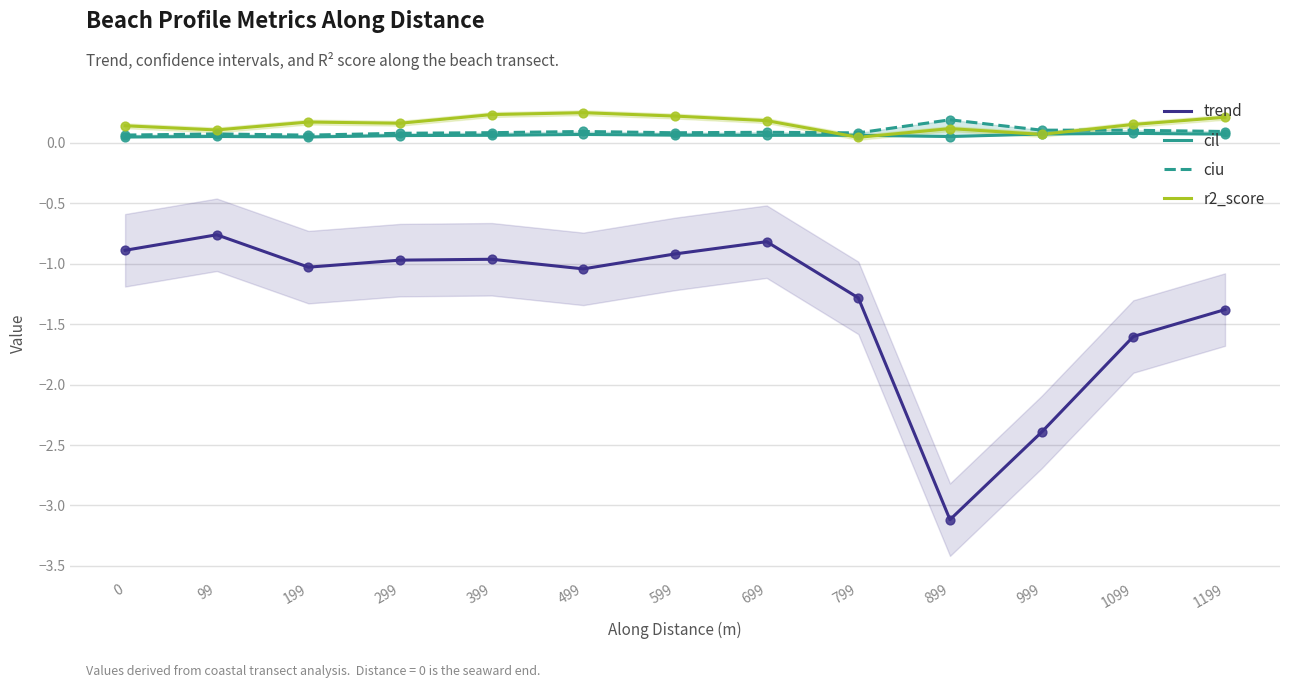

Which series contains the lowest Y value?

trend